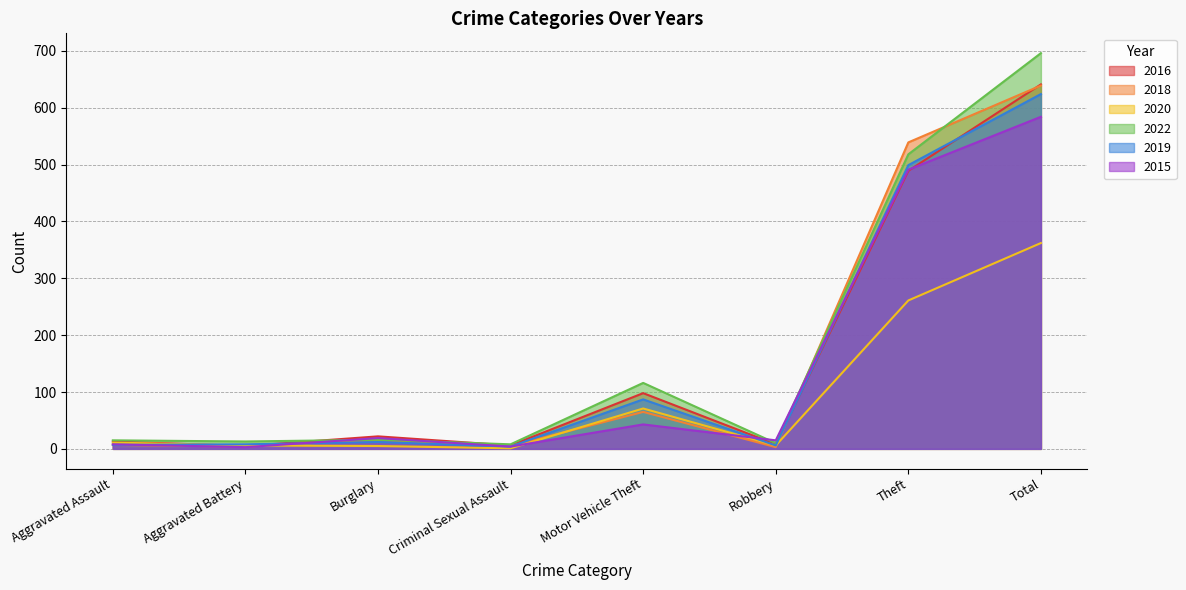

At which category does 2016 reach its first local valley?

Aggravated Battery